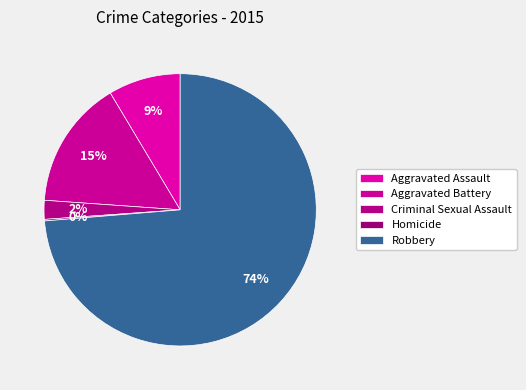

What is the largest slice in the pie chart?

Robbery